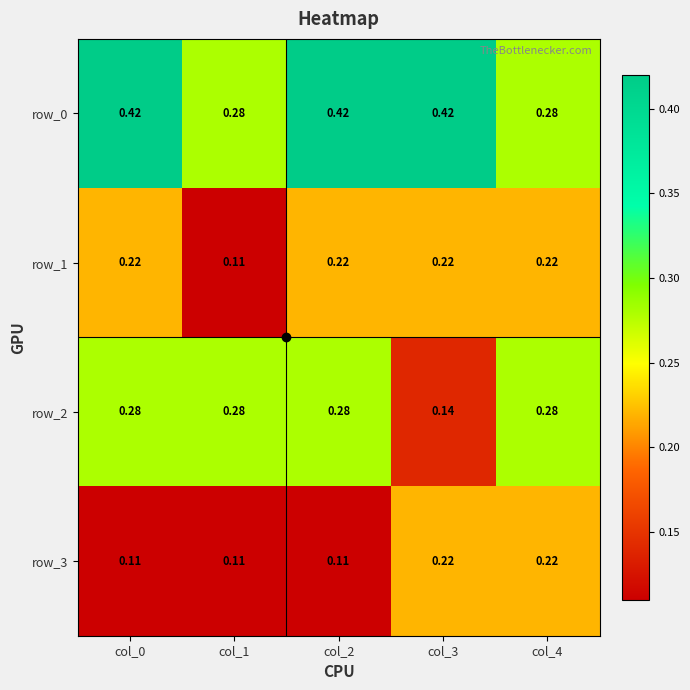

True or false: row_0 has a value of 0.4 at col_0.

True